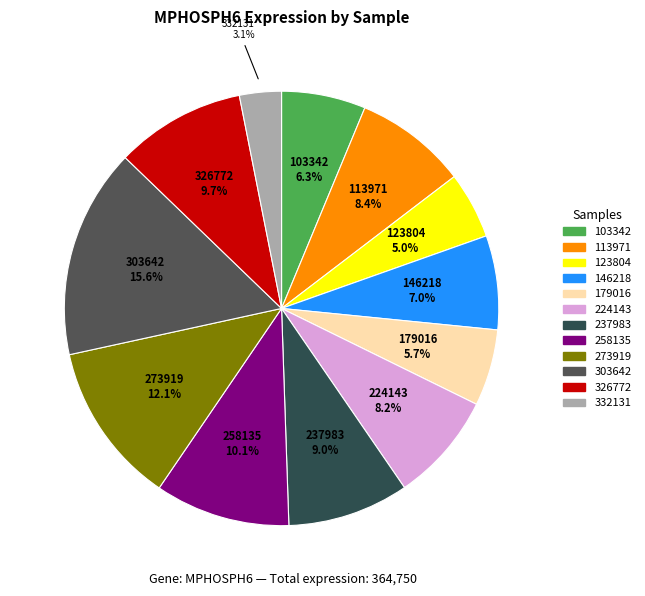

To the nearest percent, what portion does 113971 represent?

8%